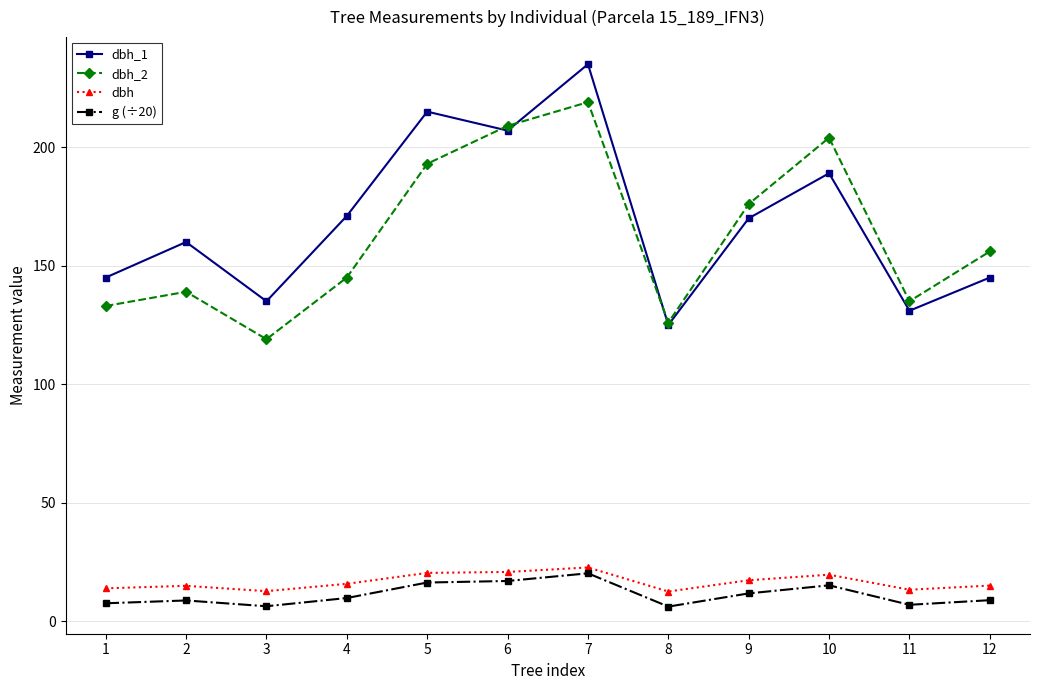

What is the spread (max minus min) of values at 3?

128.7